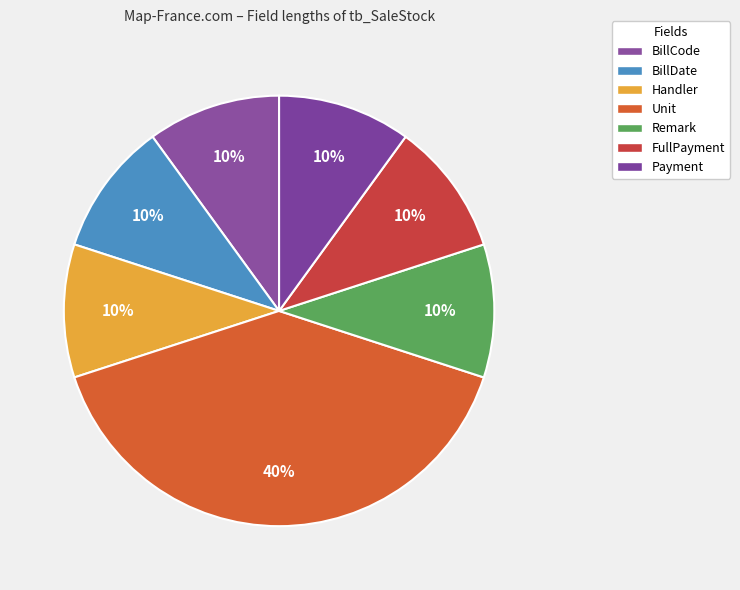

How many slices are in this pie chart?

7